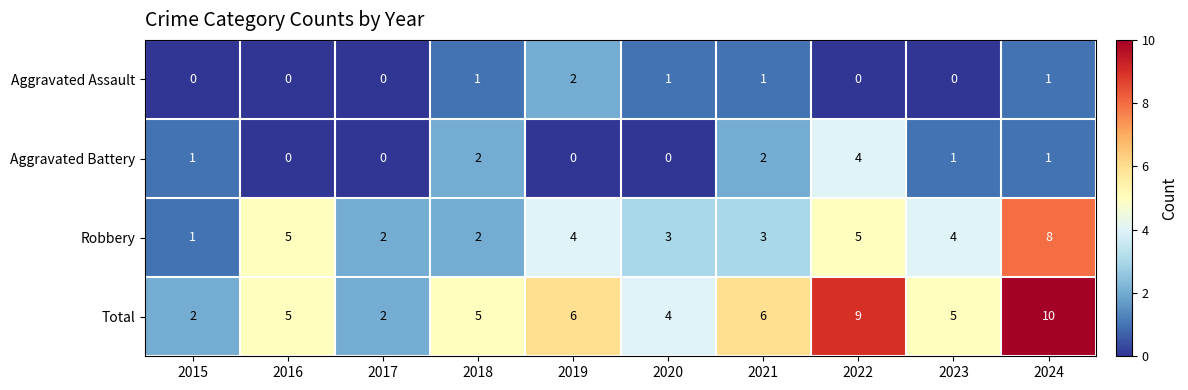

How many Aggravated Assault values are between 0 and 1?

9